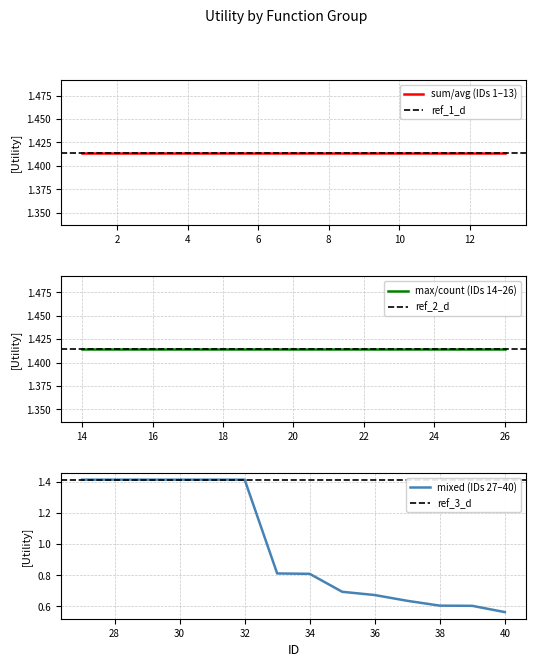

True or false: avg and sum intersect in this chart.

False